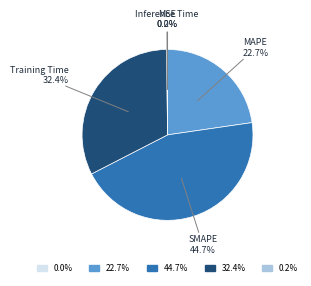

Is there any slice that represents more than half of the pie?

No